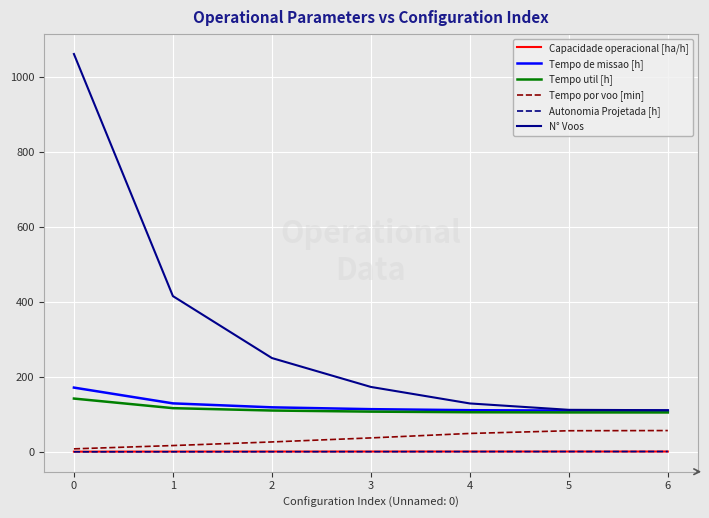

What is the highest value of the Tempo por voo [min] series?

56.8